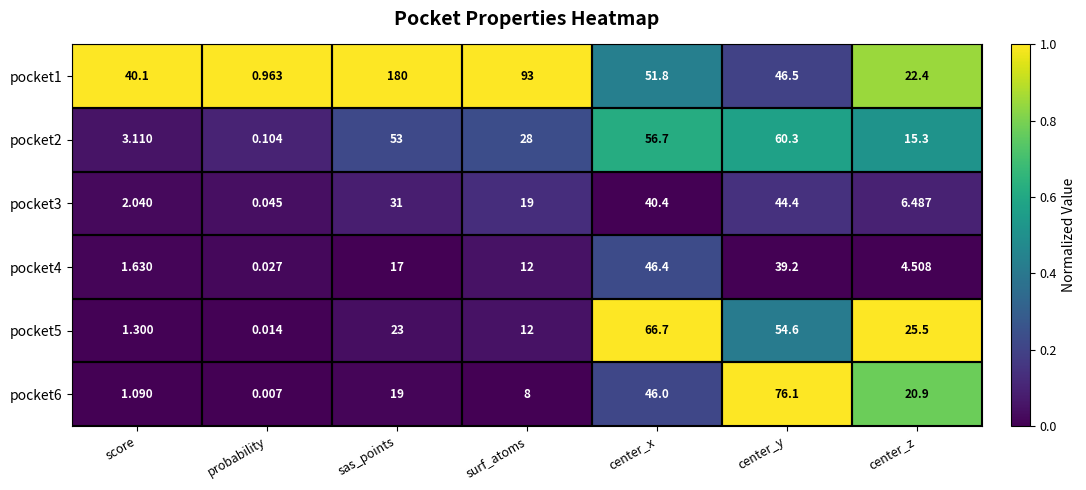

At which label does pocket3 first exceed 19?

sas_points